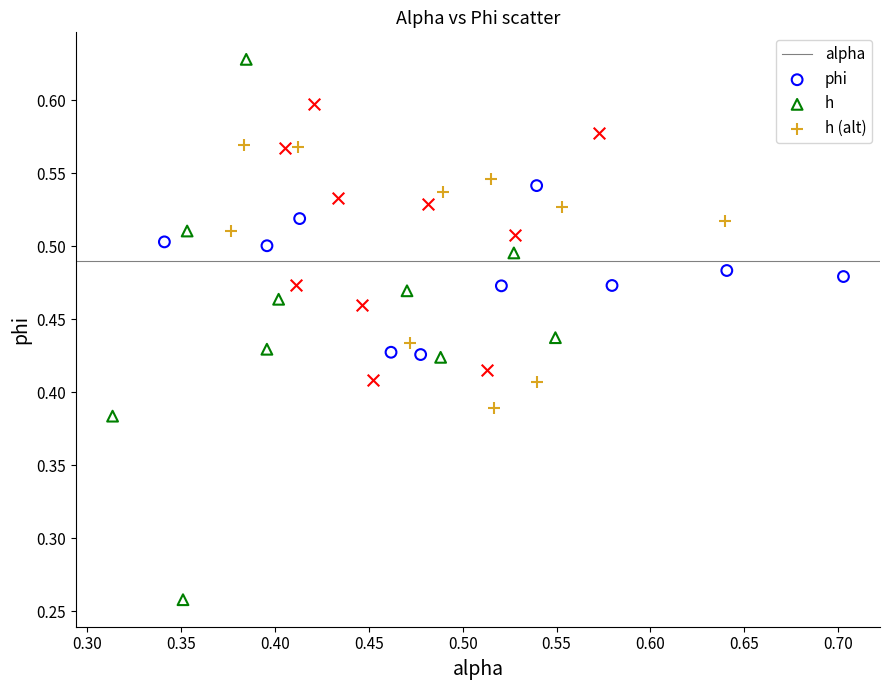

Which series contains the highest Y value?

phi